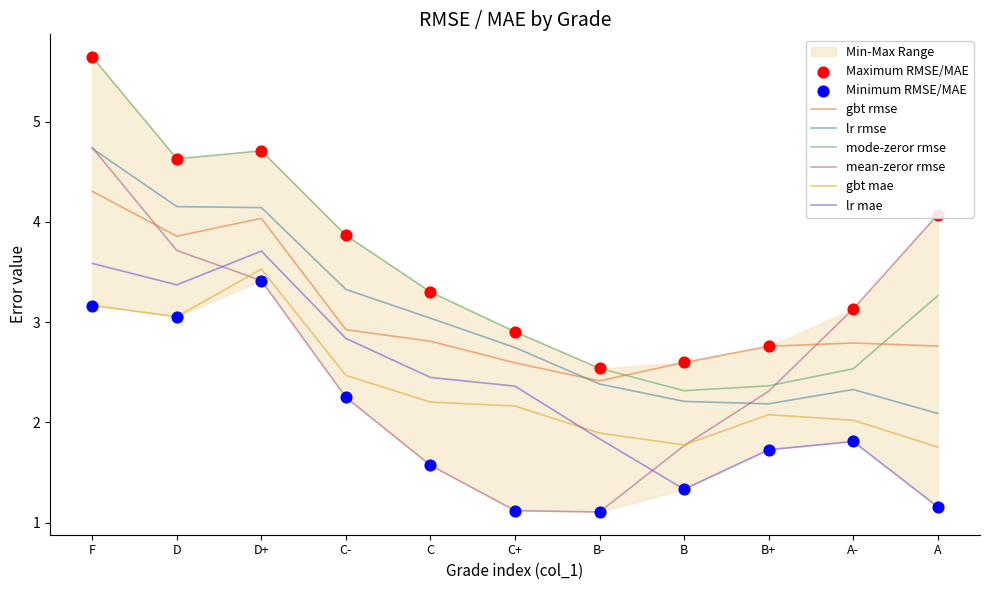

Which series reaches the maximum Y coordinate?

mode-zeror rmse